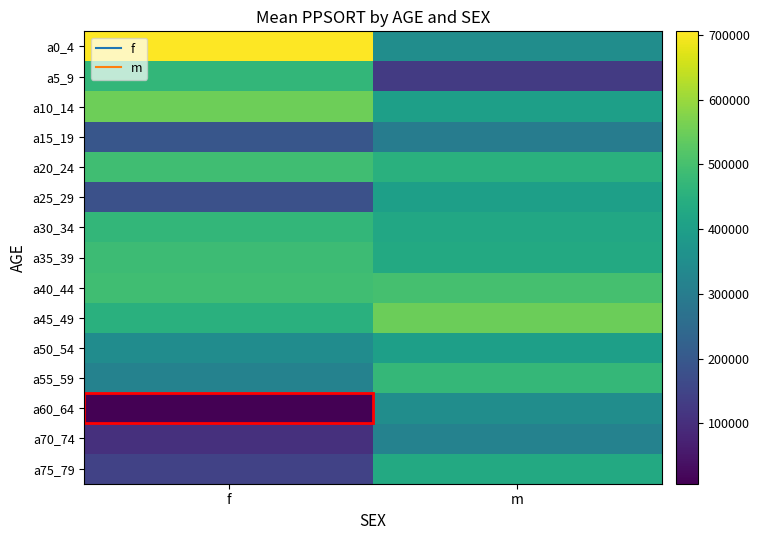

What is the greatest value displayed?

705773